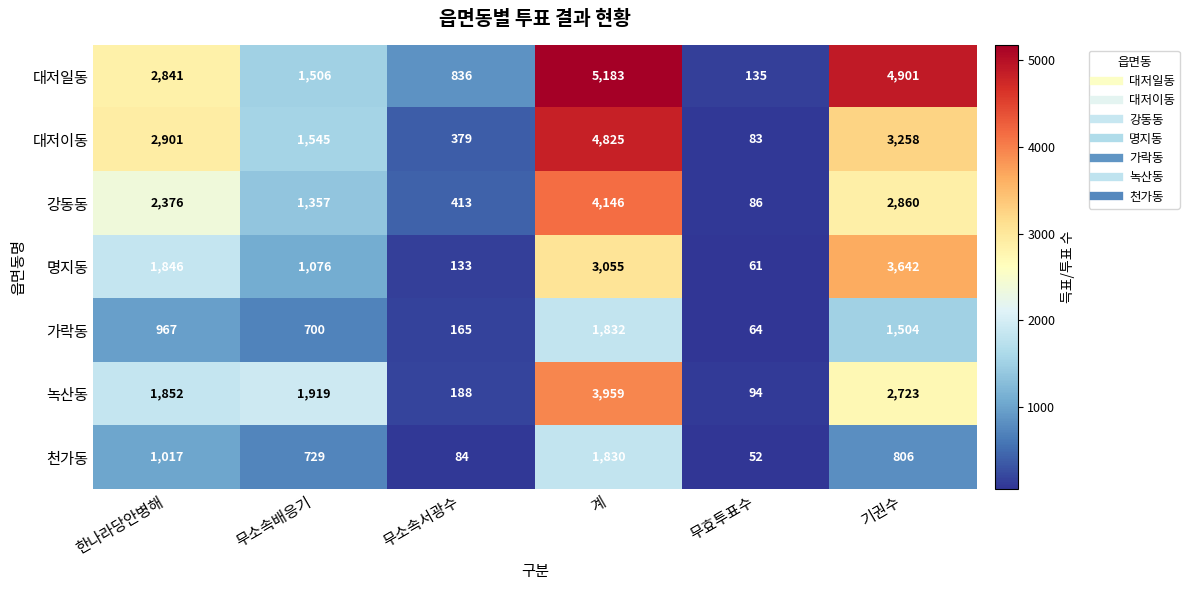

Which series has the widest spread of values?

대저일동